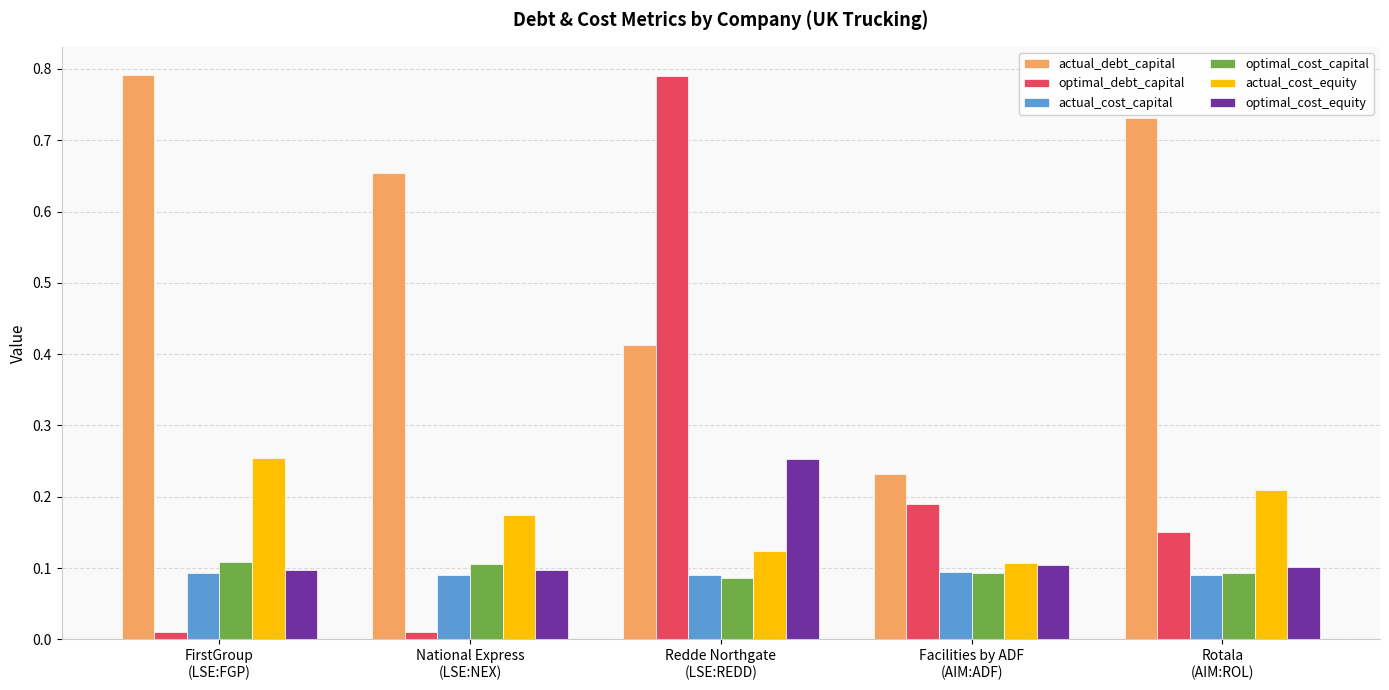

How many optimal_cost_capital values are between 0 and 1?

5